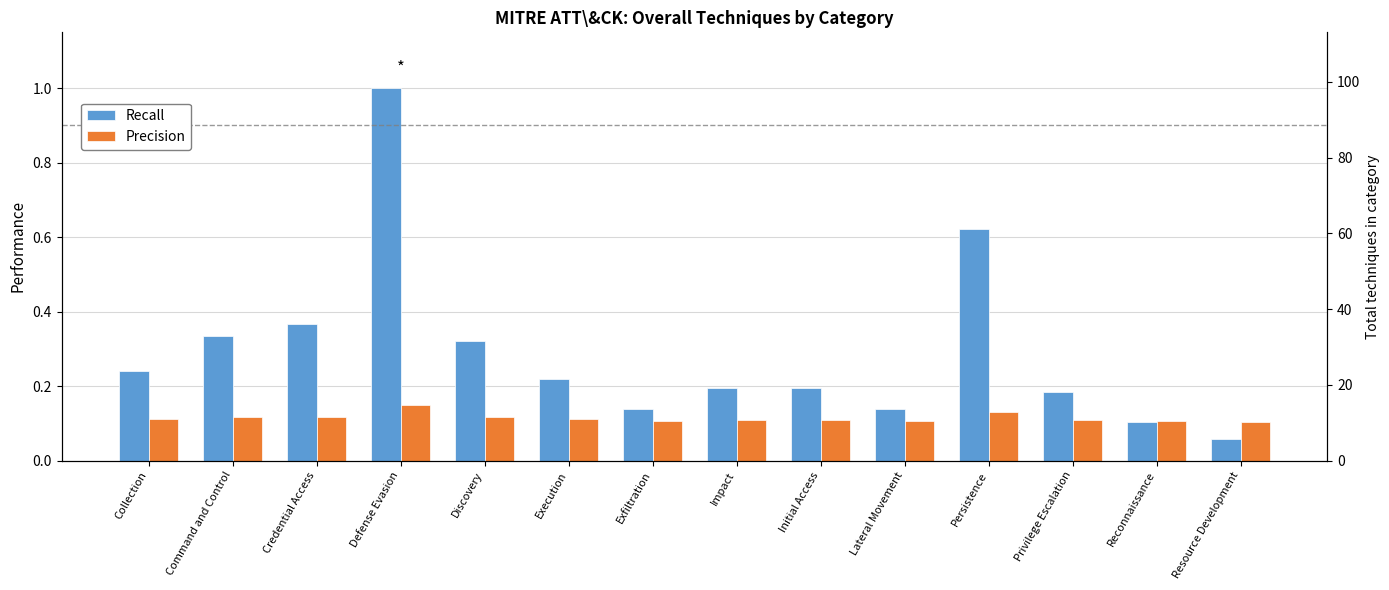

At which label does Precision reach its minimum?

Resource Development